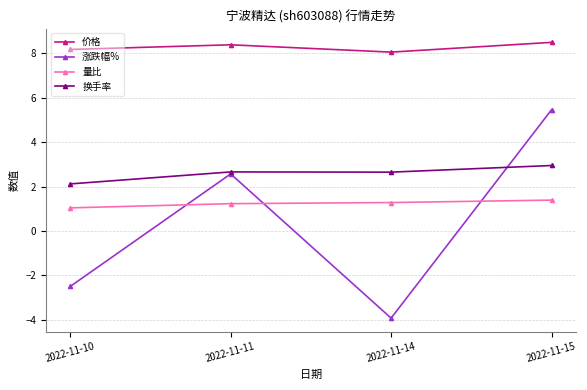

What is the value of the 换手率 point at the 2nd from the left?

2.7